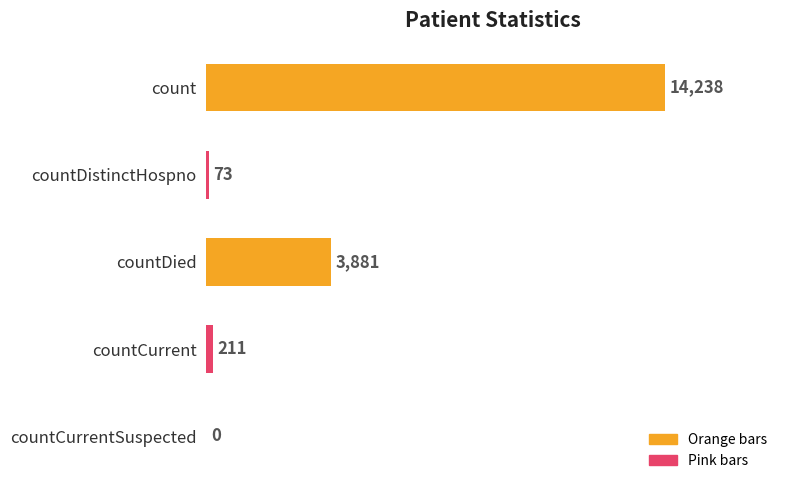

Where is the data nearest to the value 7119?

countDied